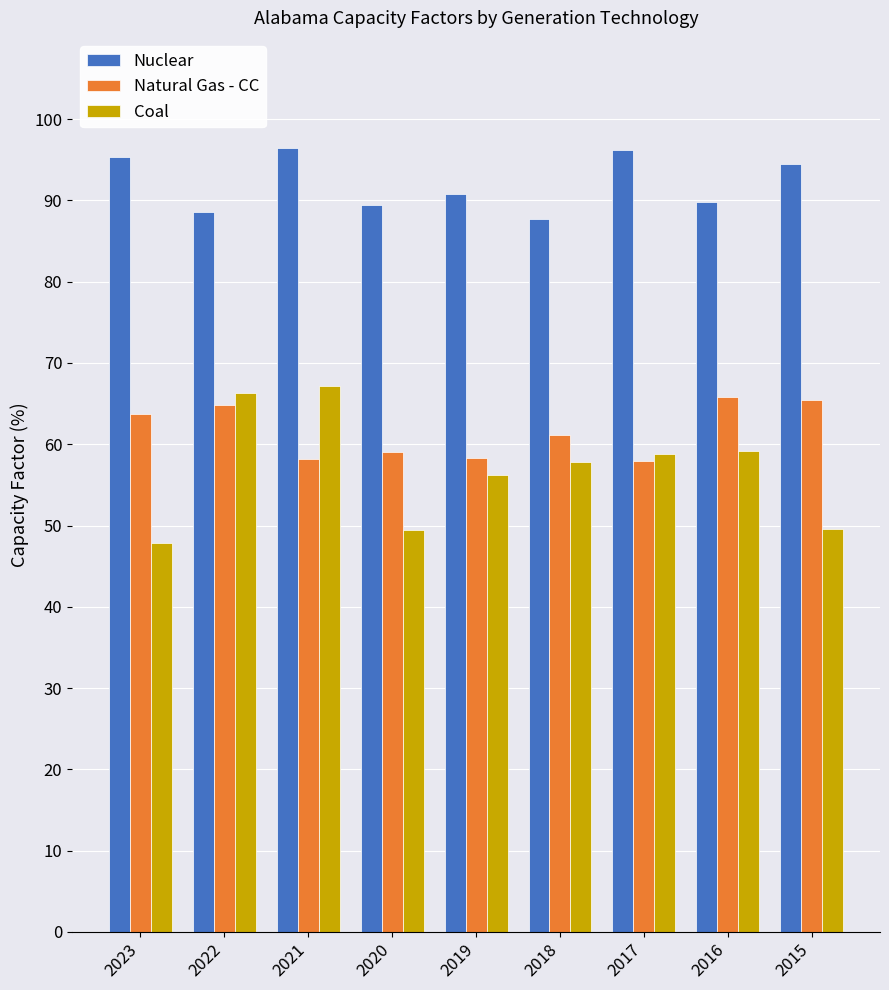

Rank the series by their maximum value, from highest to lowest.

Nuclear, Coal, Natural Gas - CC